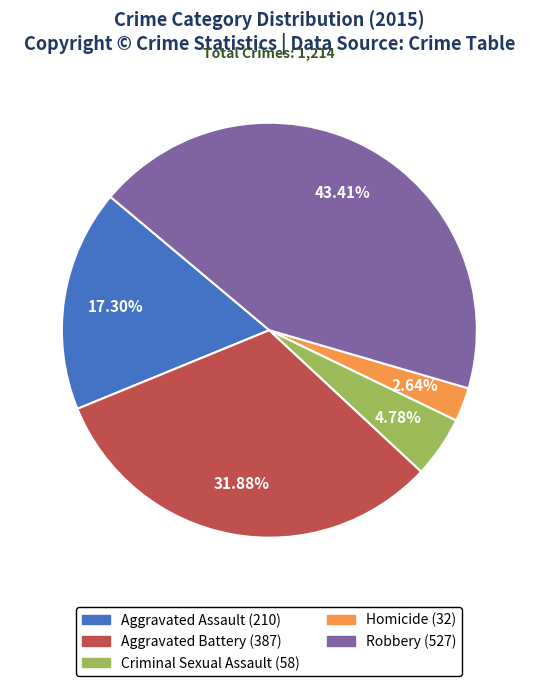

How many segments does this pie chart have?

5